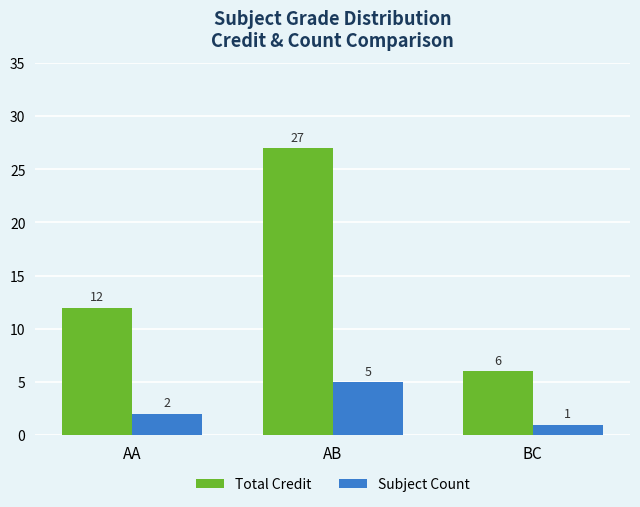

Where is Total Credit nearest to the value 16?

AA